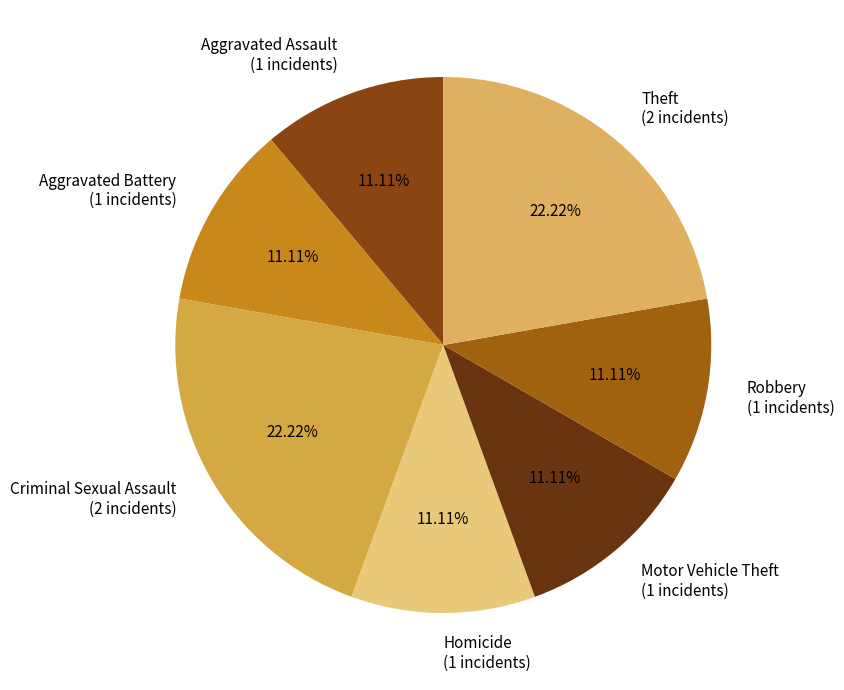

What is the ratio of the value at Homicide (1 incidents) to the value at Criminal Sexual Assault (2 incidents)?

0.5